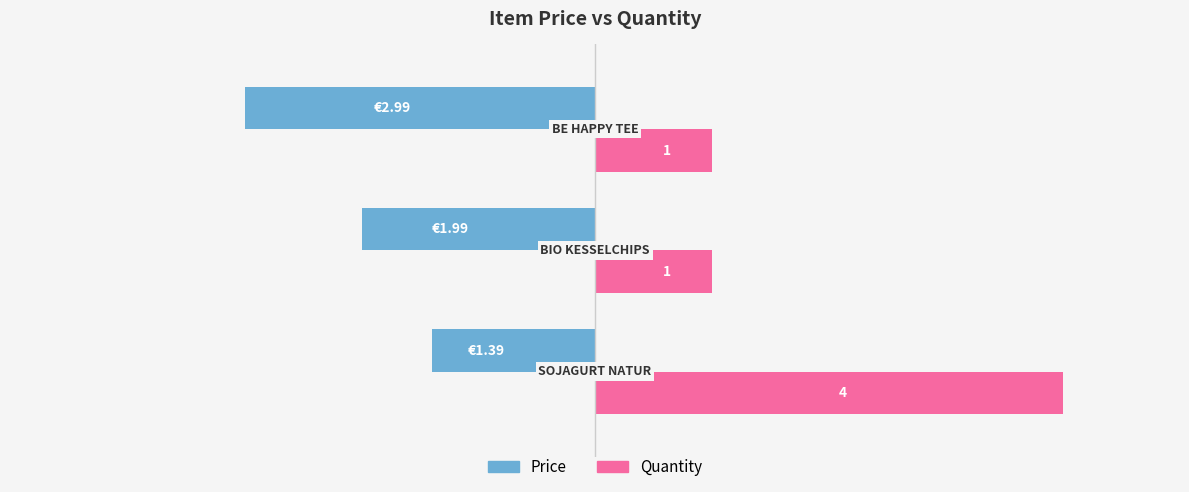

Which series has the largest range (max minus min)?

Quantity